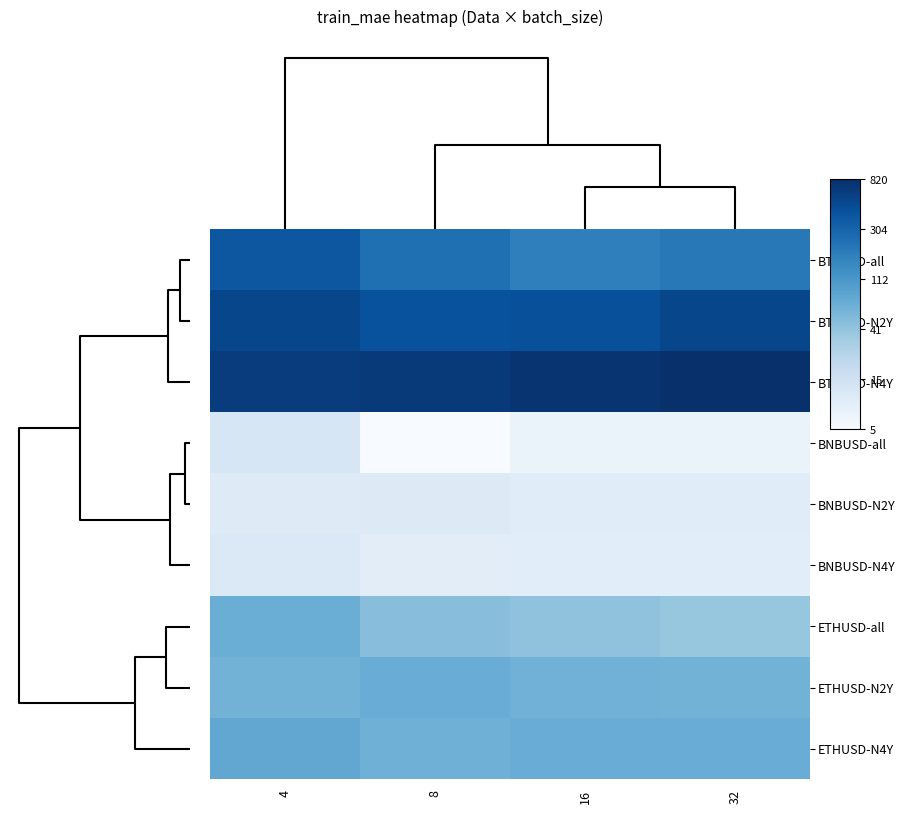

How many distinct data groups are displayed?

9